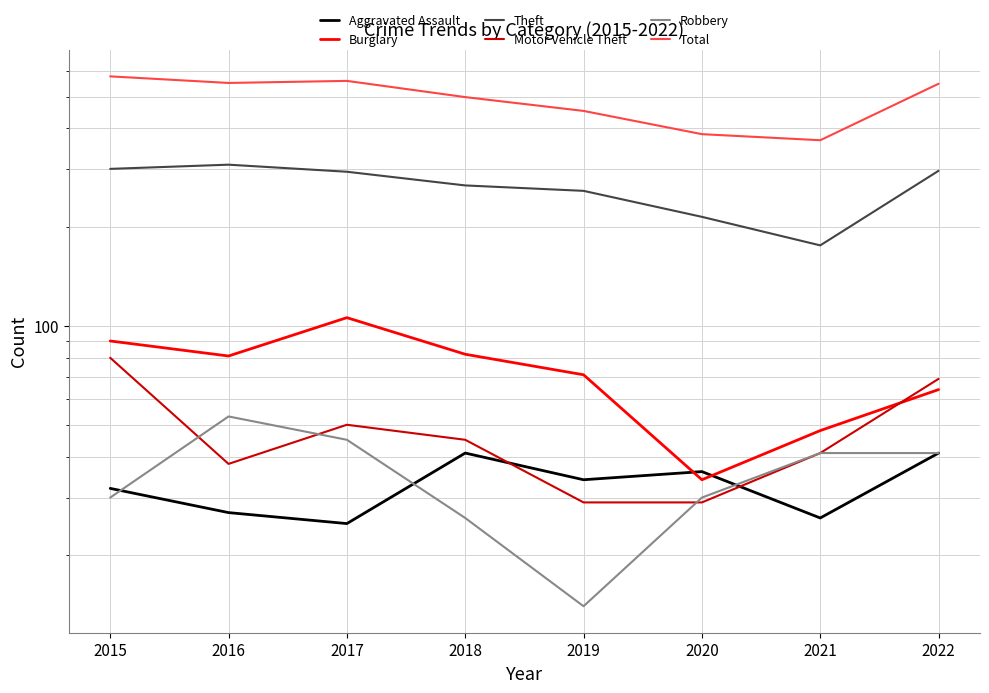

True or false: Motor Vehicle Theft and Total cross at least once.

False